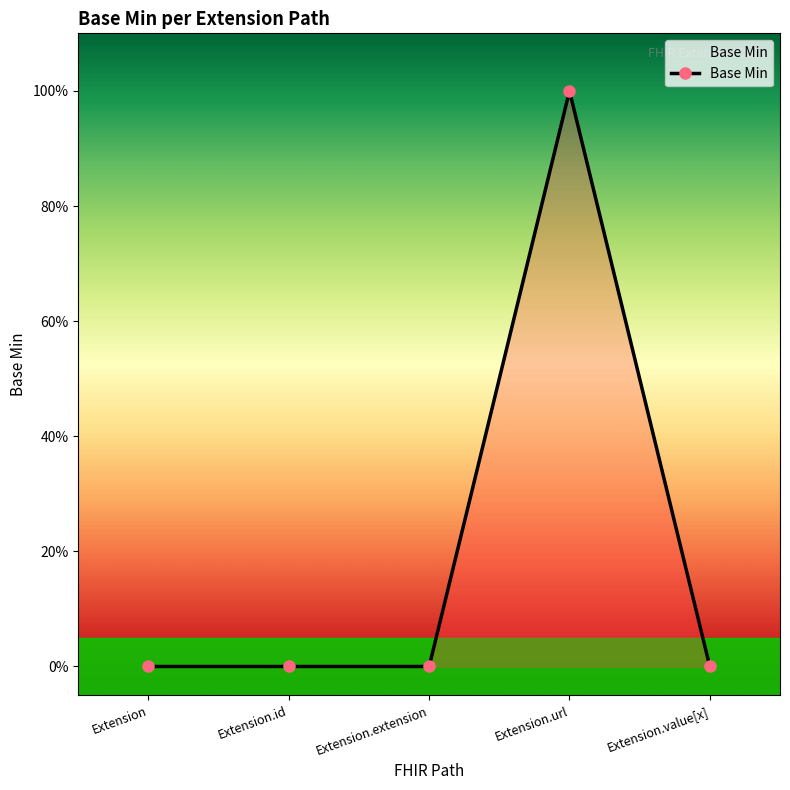

How many interior local peaks (higher than both neighbors) does the data have?

1